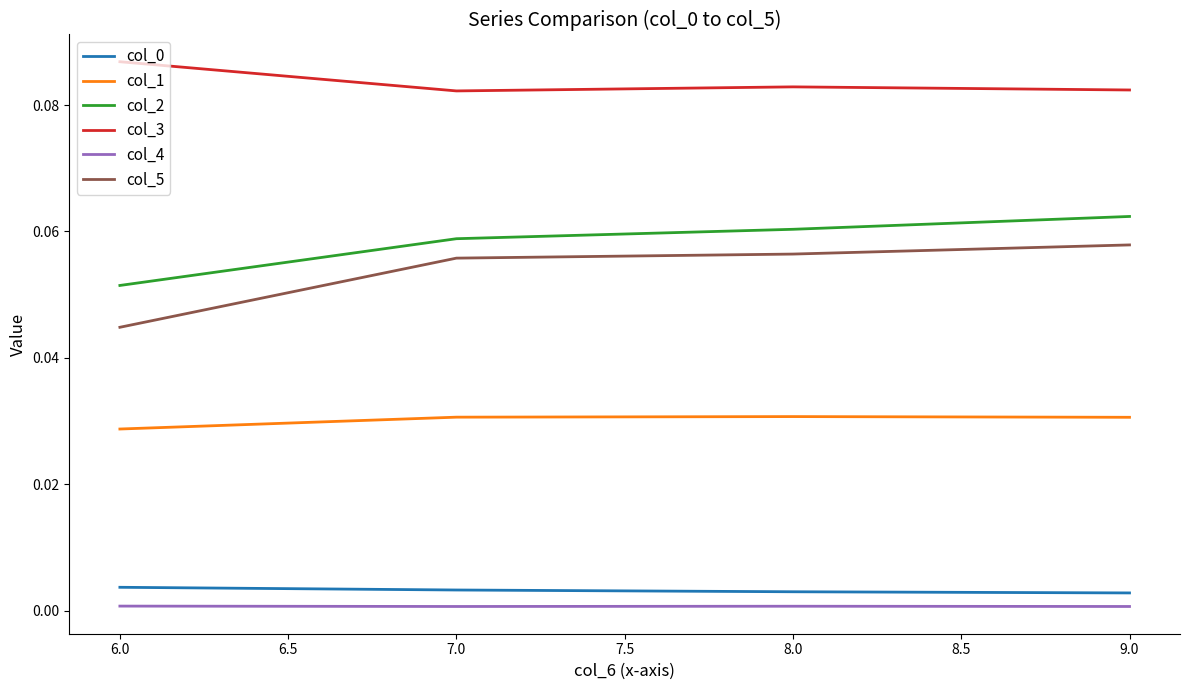

What is the total value across all series at 6.0?

0.2